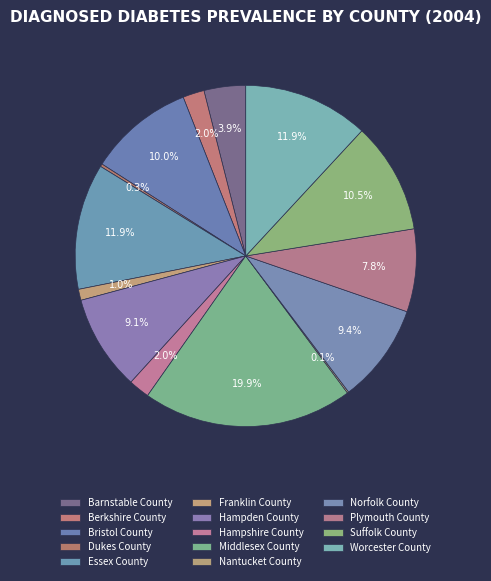

Is there a majority slice in this chart?

No